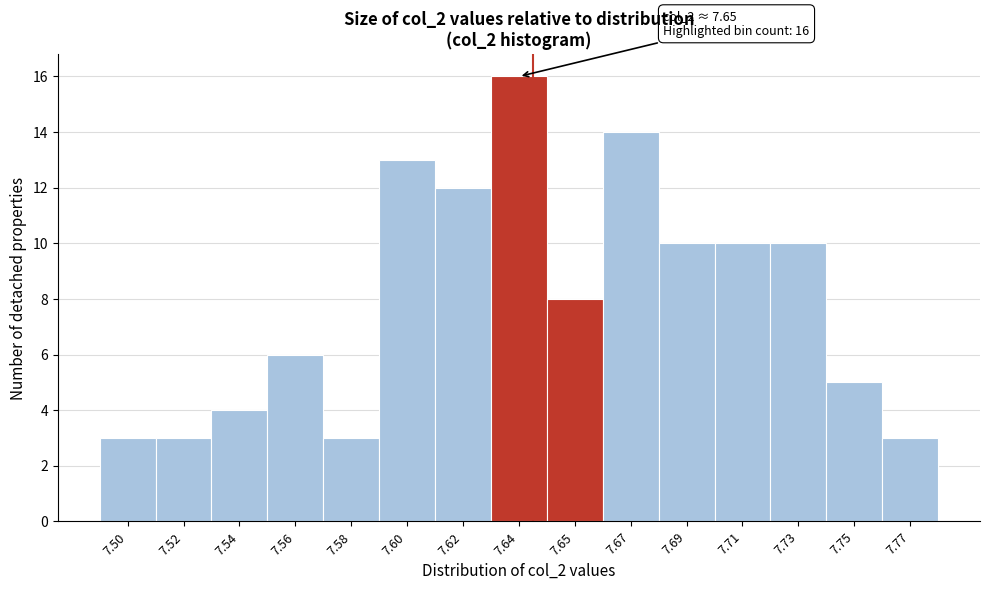

Reading right to left, list all the values displayed in this chart.

7.77=3	7.75=5	7.73=10	7.71=10	7.69=10	7.67=14	7.65=8	7.64=16	7.62=12	7.60=13	7.58=3	7.56=6	7.54=4	7.52=3	7.50=3